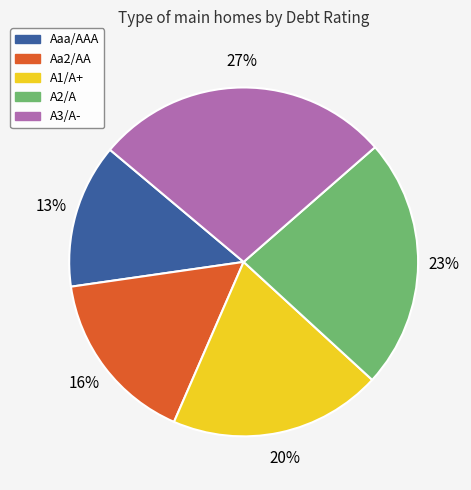

To the nearest percent, what is the difference between the A1/A+ and Aa2/AA slice percentages?

4%